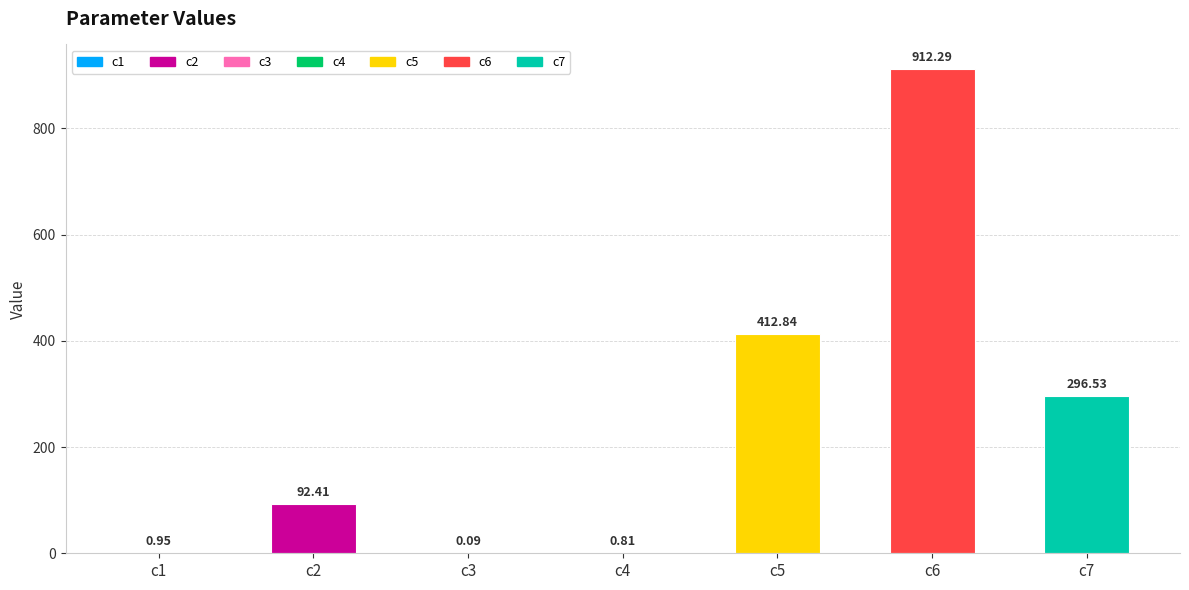

What is the change in value from c6 to c7?

-615.8